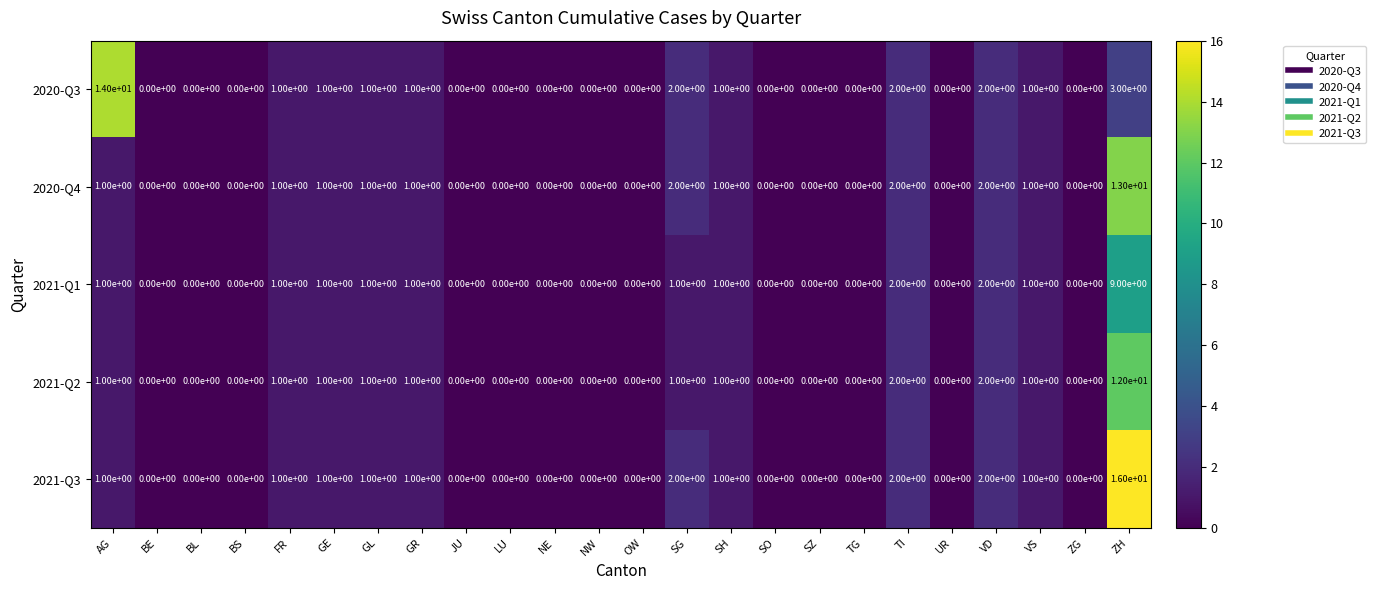

The 2021-Q2 series shows 1 at GL. True or false?

True